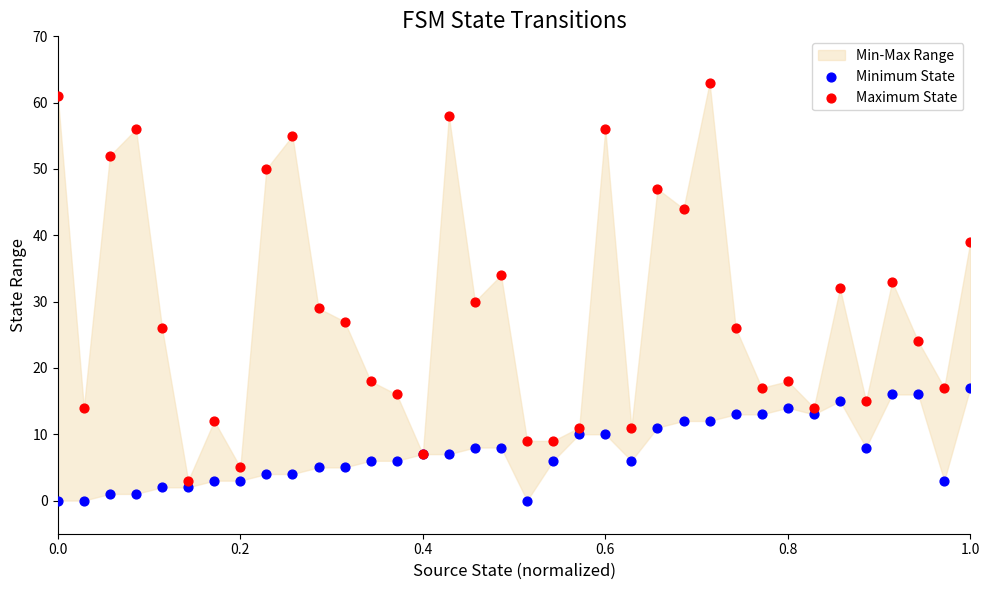

Which series contains the highest Y value?

Maximum State